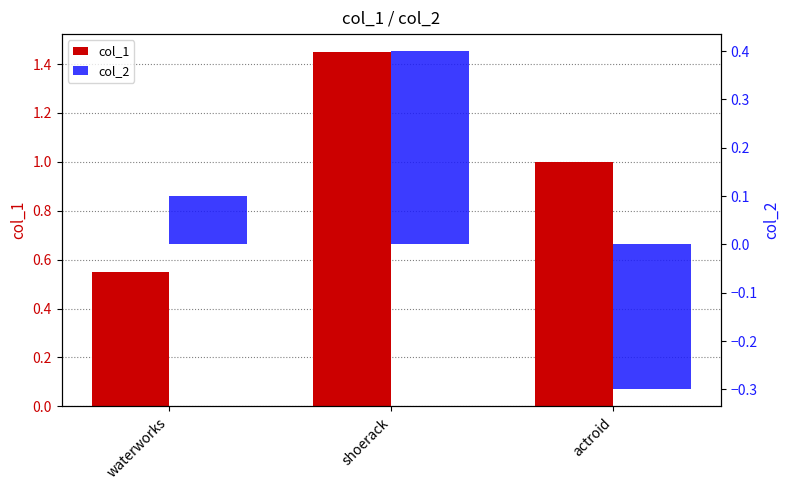

Count the number of categories in the chart.

3